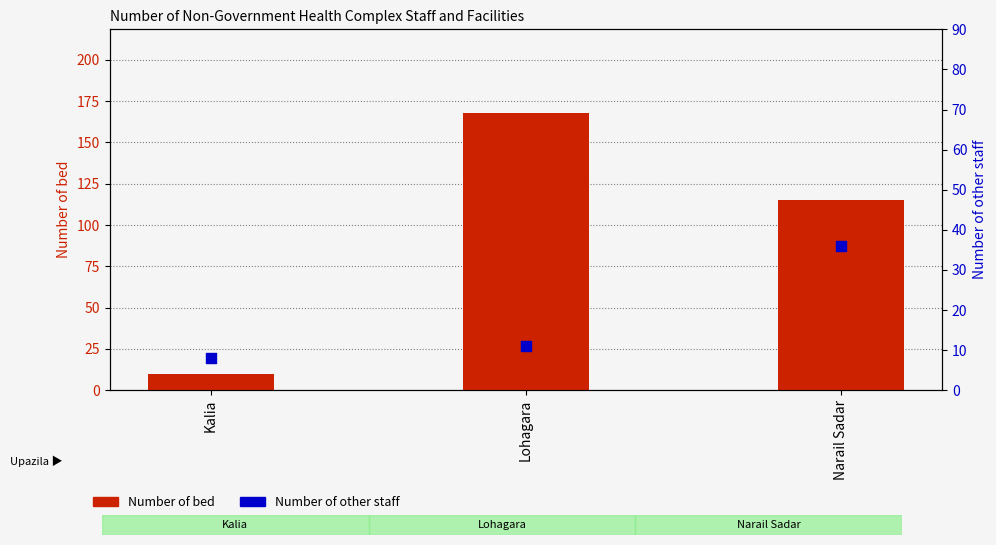

Which series contains the lowest Y value?

Number of other staff